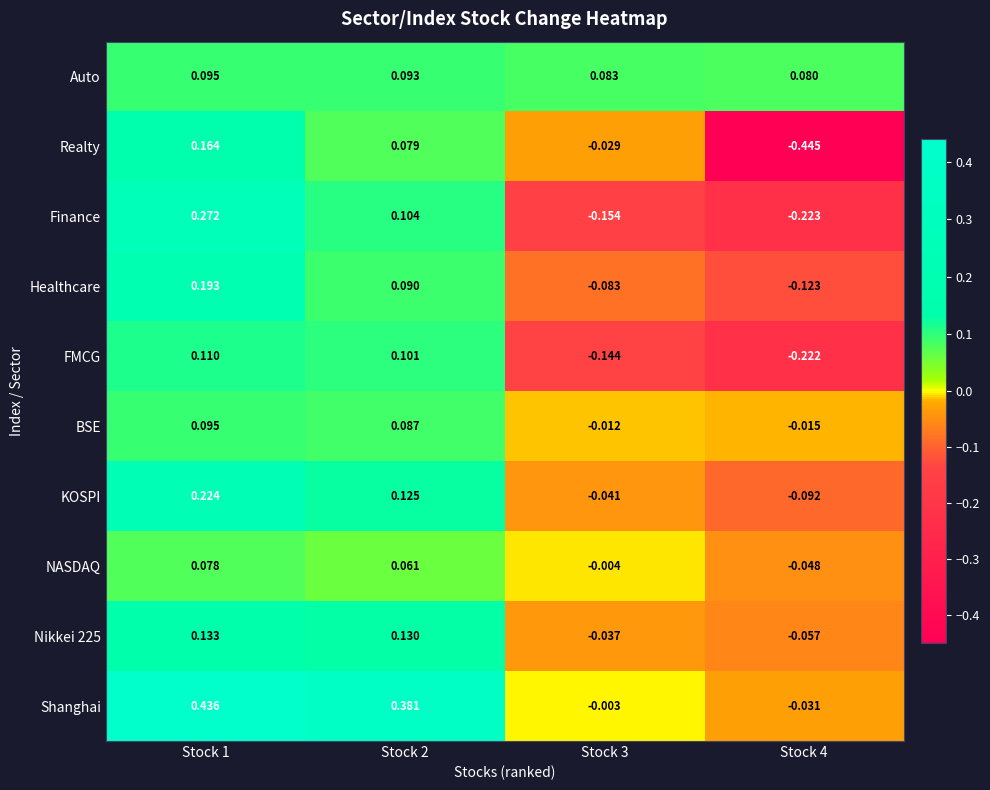

Between Stock 1 and Stock 3, which series saw the biggest shift?

Shanghai